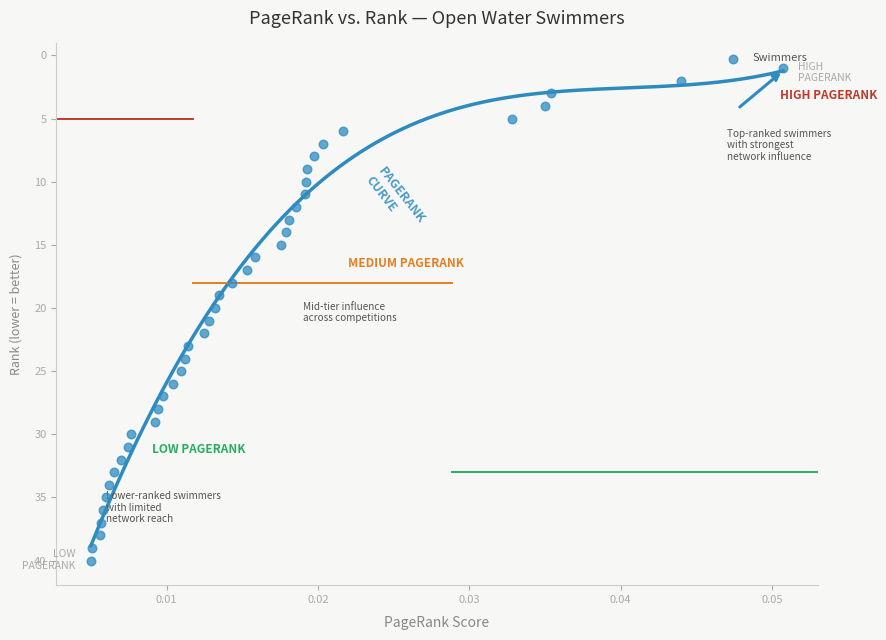

What is the range of Y values (max minus min)?

39